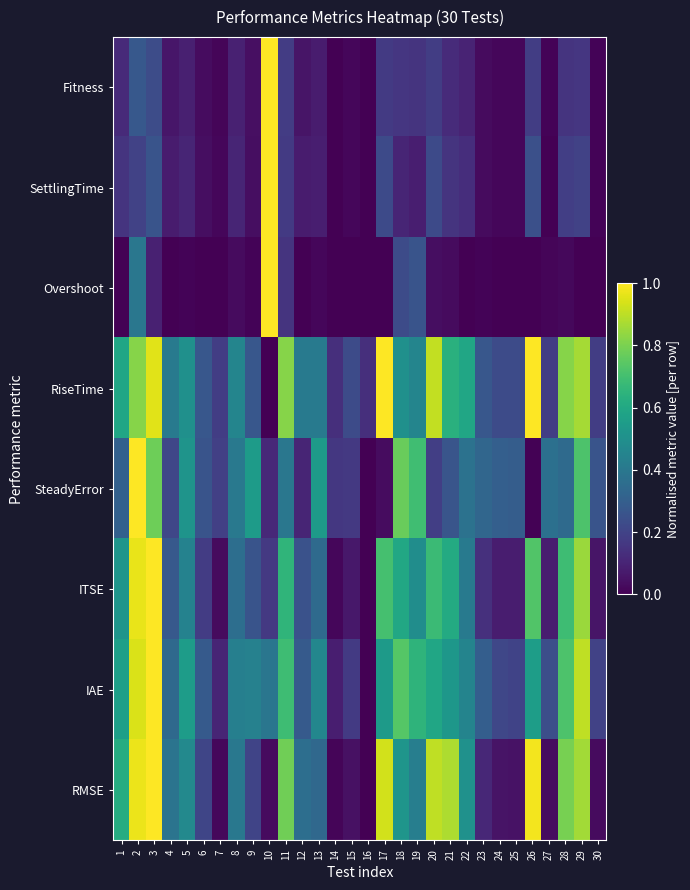

Which series has the widest spread of values?

Fitness